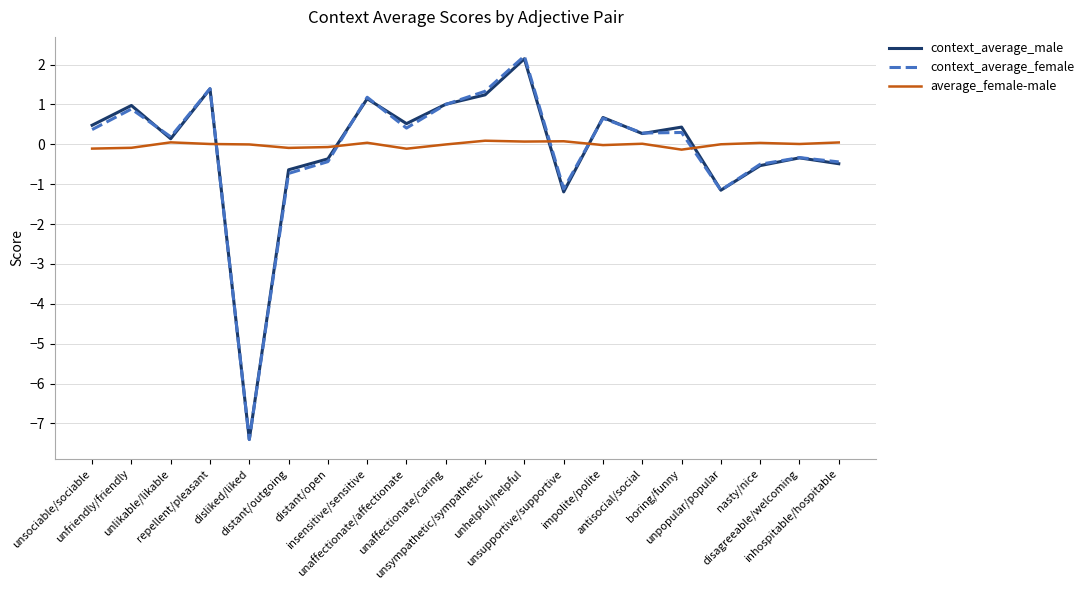

What is the smallest value displayed?

-7.4